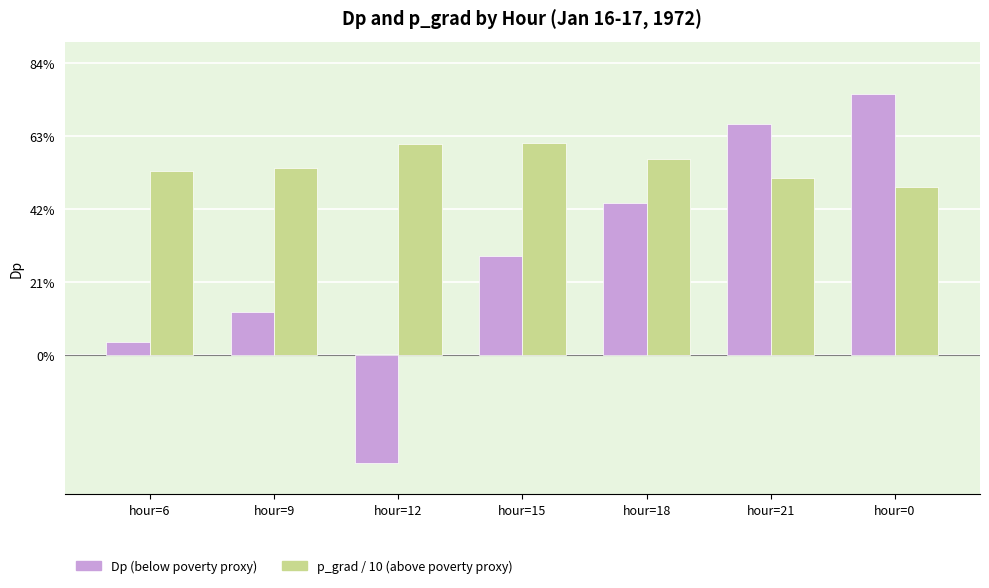

What are all the series names shown in the legend?

Dp (below poverty proxy), p_grad / 10 (above poverty proxy)